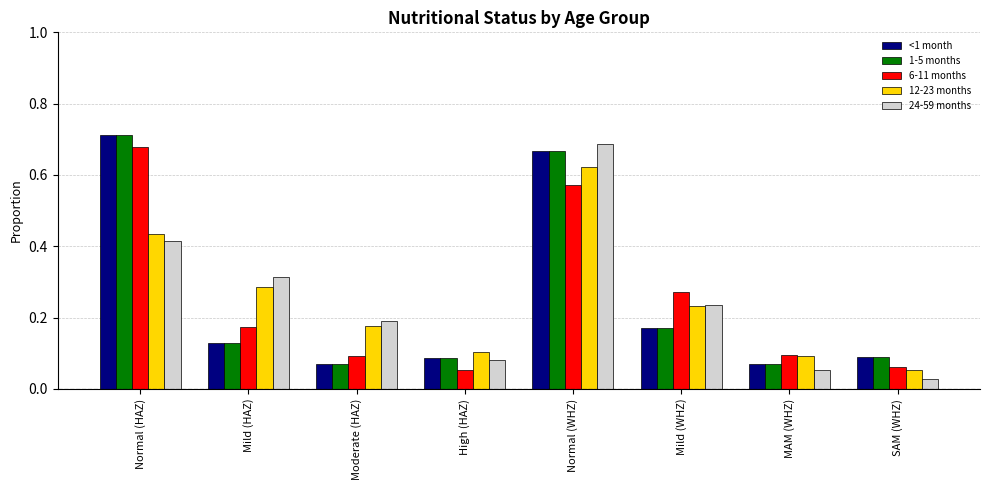

True or false: 24-59 months has a value of 0.4 at Mild (WHZ).

False